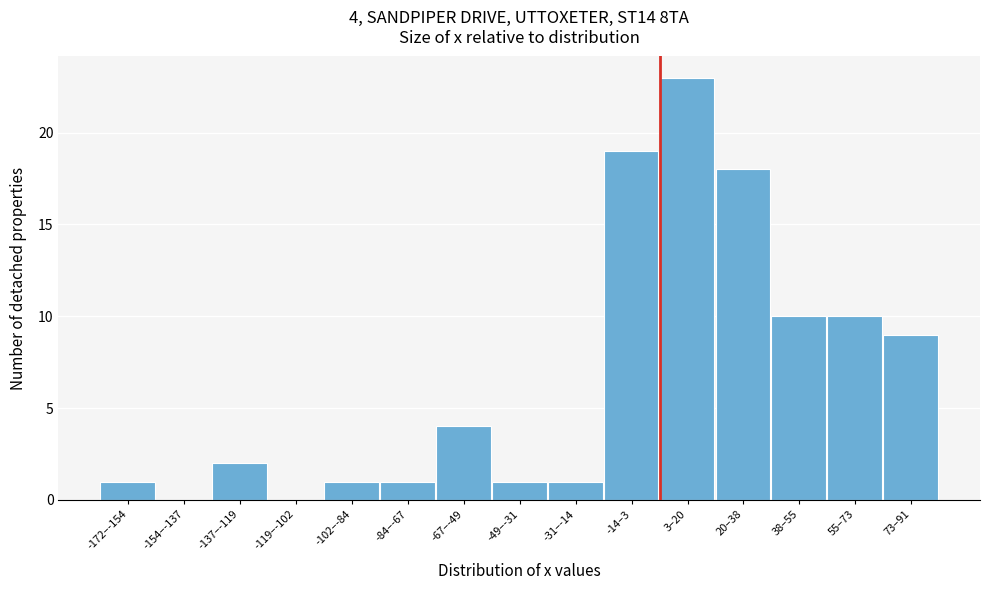

Reading right to left, list all the values displayed in this chart.

73–91=9	55–73=10	38–55=10	20–38=18	3–20=23	-14–3=19	-31–-14=1	-49–-31=1	-67–-49=4	-84–-67=1	-102–-84=1	-119–-102=0	-137–-119=2	-154–-137=0	-172–-154=1